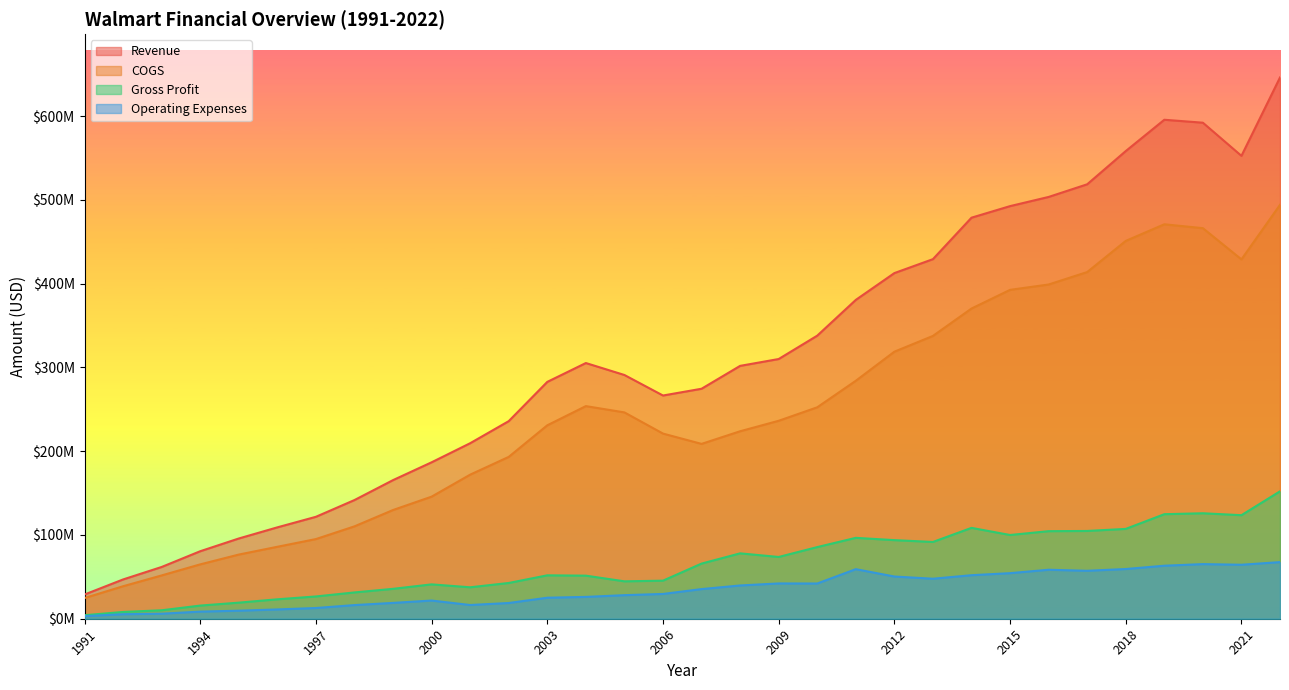

List the series in order of their peak value, lowest first.

Operating Expenses, Gross Profit, COGS, Revenue